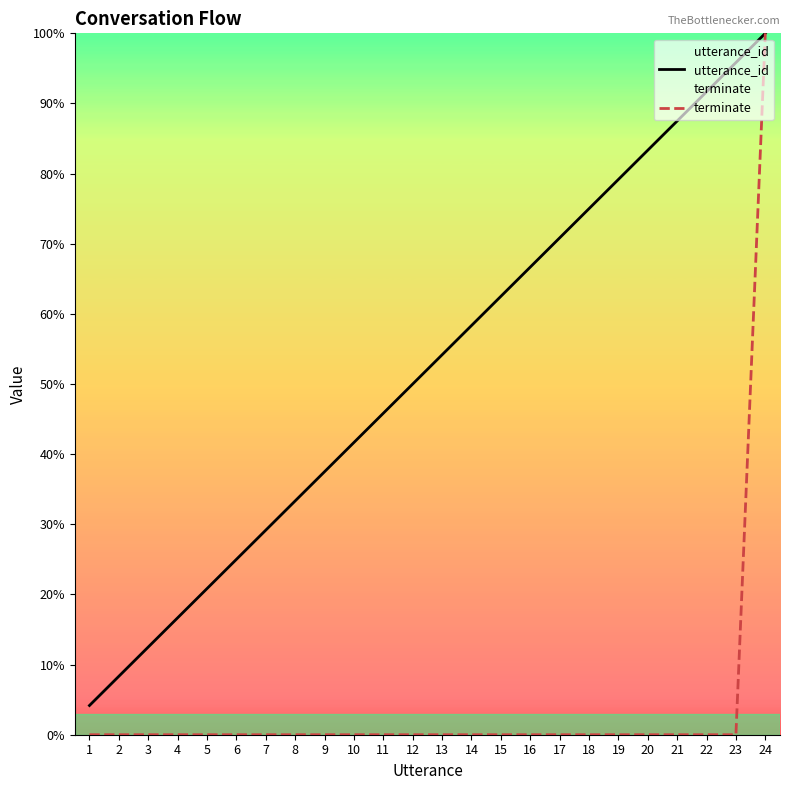

True or false: terminate and utterance_id cross at least once.

False